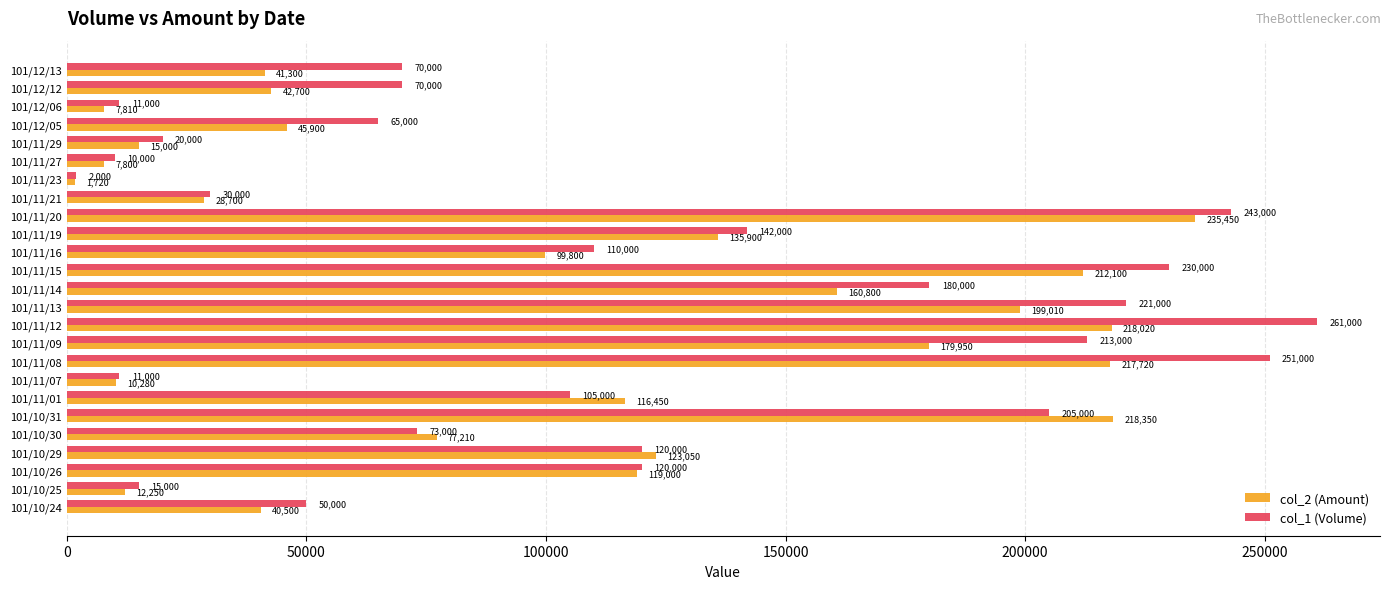

Which series changed the most between 101/11/19 and 101/11/20?

col_1 (Volume)